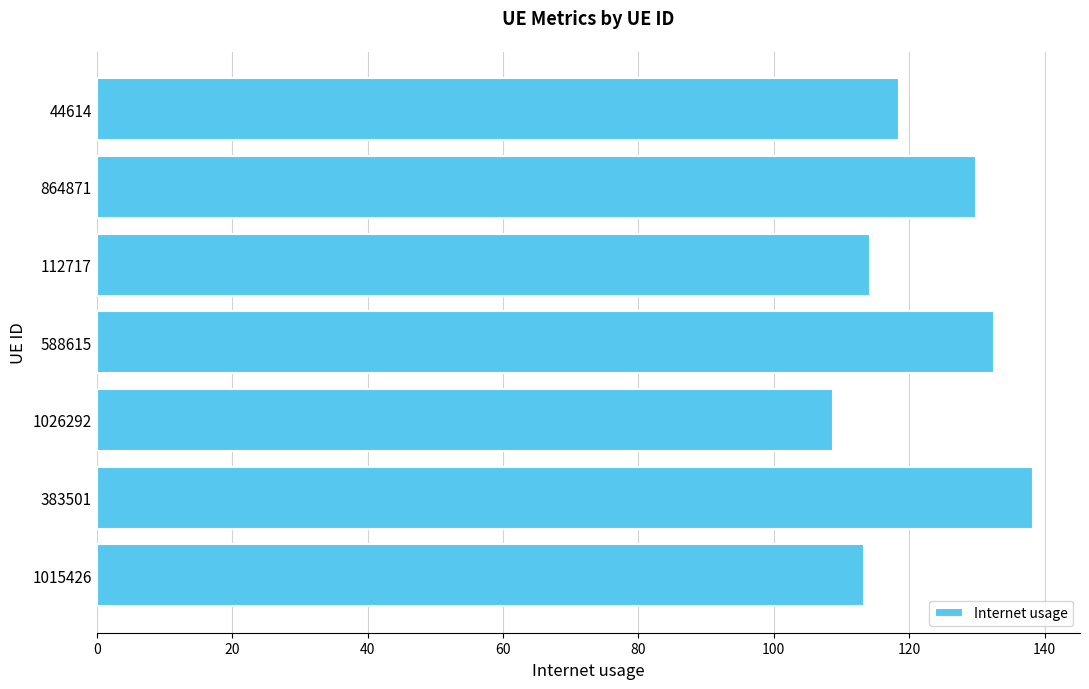

Reading bottom to top, transcribe all the data shown in this chart.

1015426=113.3	383501=138.3	1026292=108.7	588615=132.5	112717=114.3	864871=129.9	44614=118.5